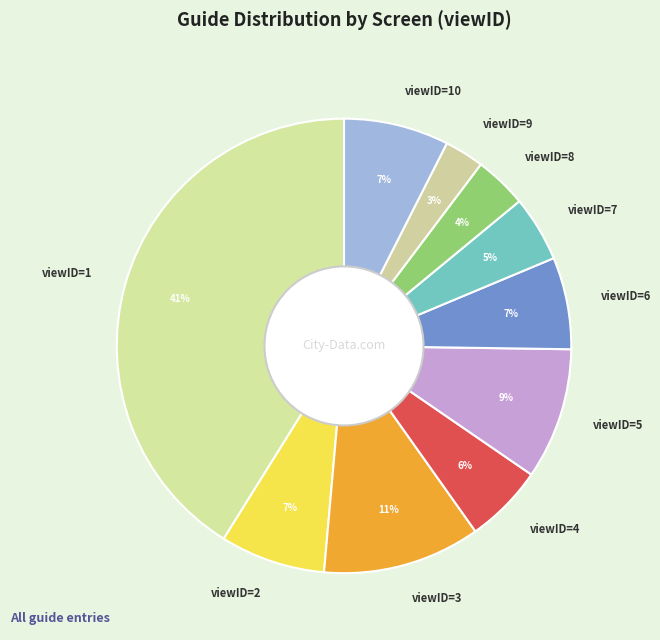

The viewID=2 slice represents 1% of the pie. True or false?

False